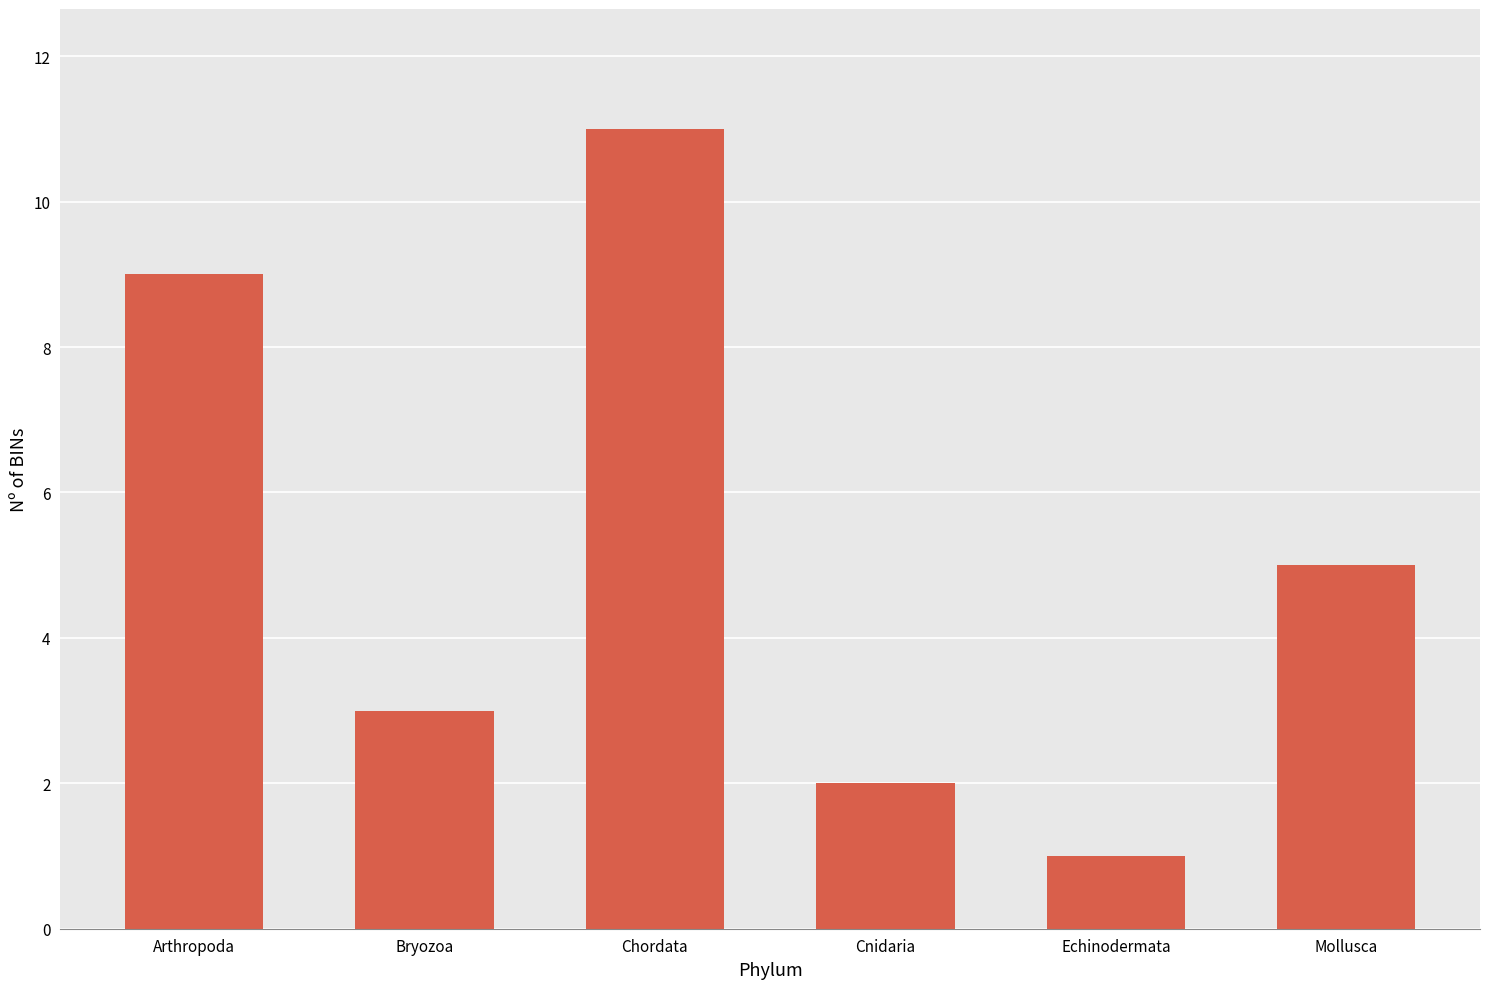

Count the number of categories in the chart.

6